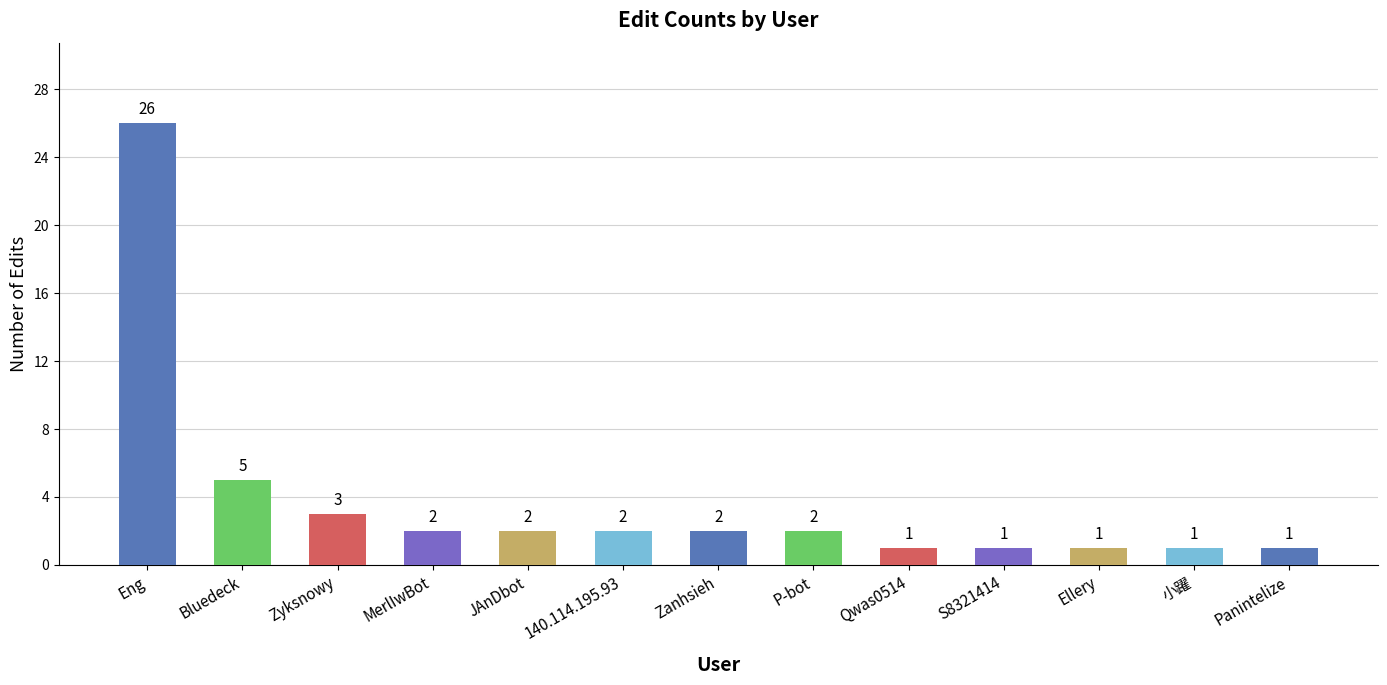

The value at Zanhsieh is 3. True or false?

False